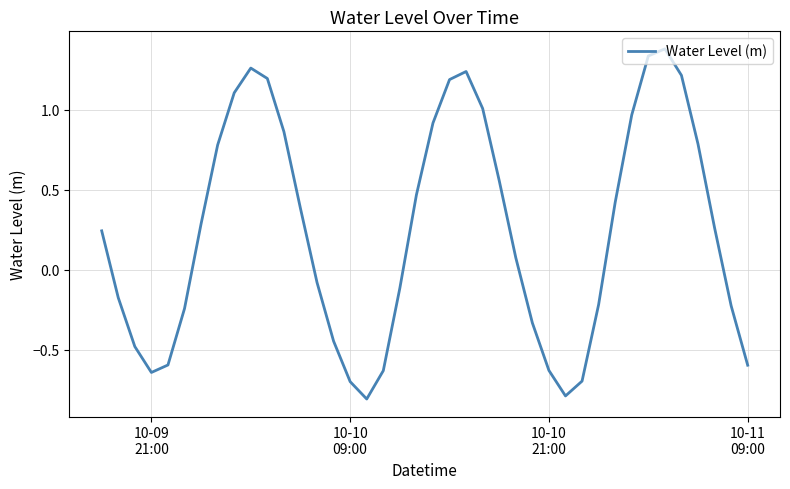

What is the minimum value shown in the chart?

-0.8